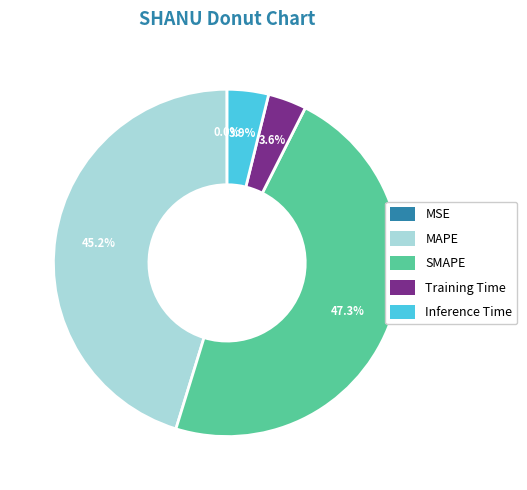

Which slice is the largest?

SMAPE